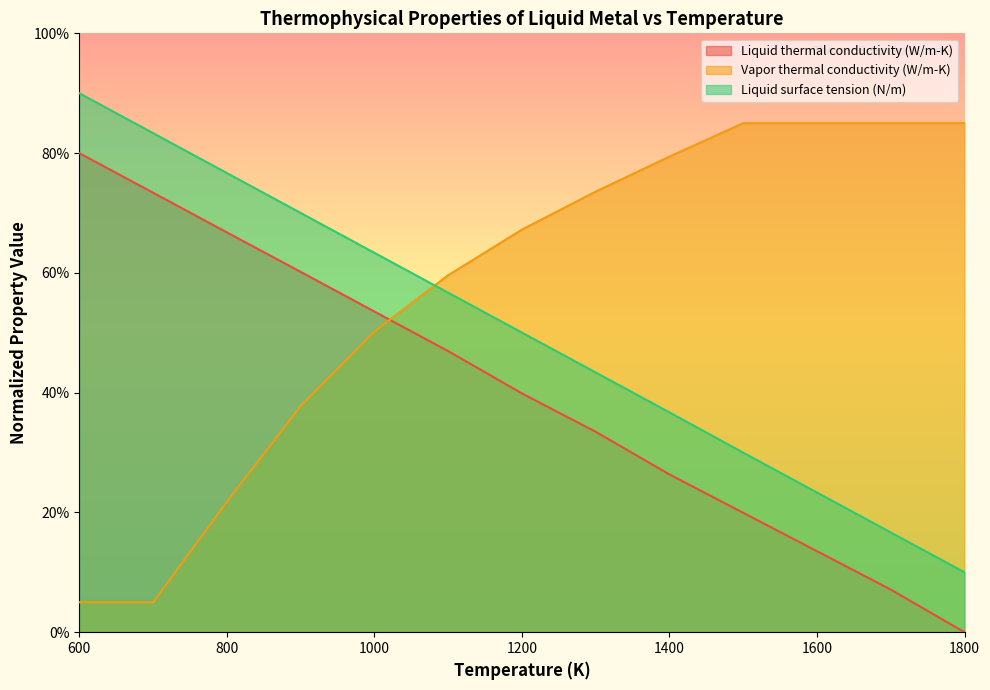

The value of Liquid thermal conductivity (W/m-K) at 1500 is 4.7. True or false?

False